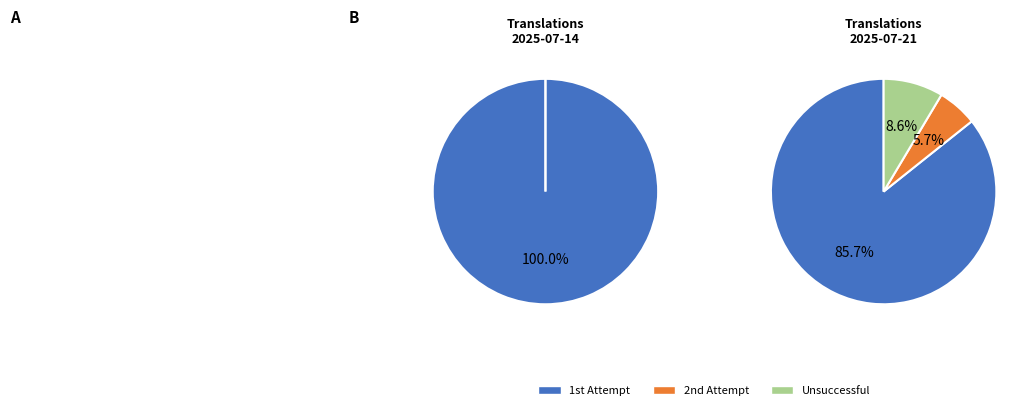

Between 2025-07-14 and 2025-07-21, which series saw the biggest shift?

success_on_1st_attempt